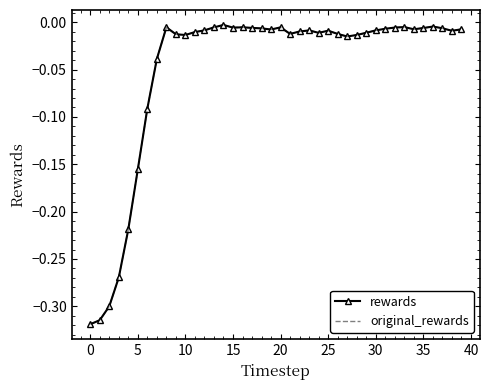

Reading left to right, transcribe all the data shown in this chart.

rewards: -0.3	-0.3	-0.3	-0.3	-0.2	-0.2	-0.1	-0.0	-0.0	-0.0	-0.0	-0.0	-0.0	-0.0	-0.0	-0.0	-0.0	-0.0	-0.0	-0.0	-0.0	-0.0	-0.0	-0.0	-0.0	-0.0	-0.0	-0.0	-0.0	-0.0	-0.0	-0.0	-0.0	-0.0	-0.0	-0.0	-0.0	-0.0	-0.0	-0.0
original_rewards: -0.3	-0.3	-0.3	-0.3	-0.2	-0.2	-0.1	-0.0	-0.0	-0.0	-0.0	-0.0	-0.0	-0.0	-0.0	-0.0	-0.0	-0.0	-0.0	-0.0	-0.0	-0.0	-0.0	-0.0	-0.0	-0.0	-0.0	-0.0	-0.0	-0.0	-0.0	-0.0	-0.0	-0.0	-0.0	-0.0	-0.0	-0.0	-0.0	-0.0